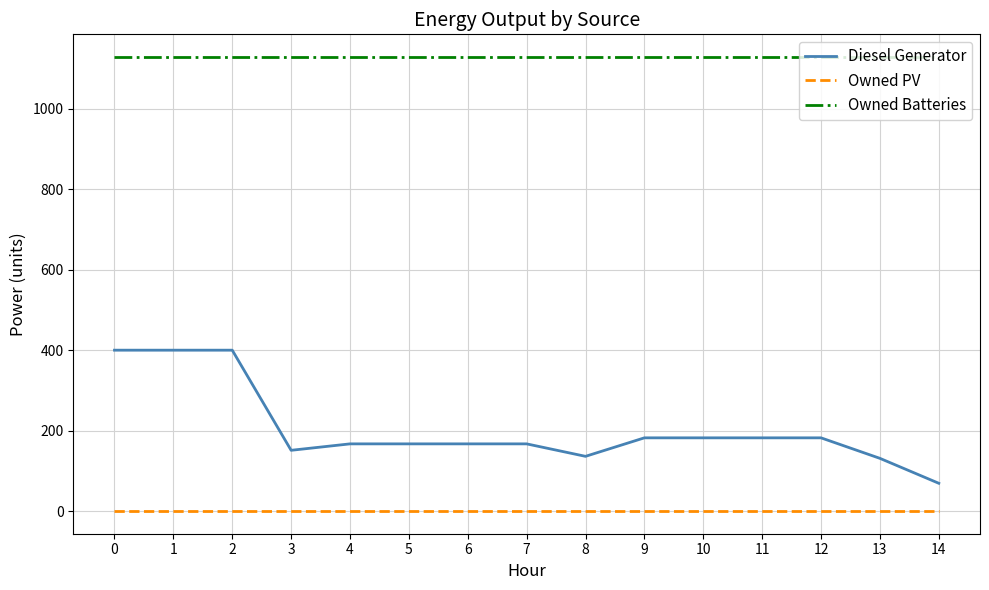

Does the chart display data point markers on the line(s)?

No